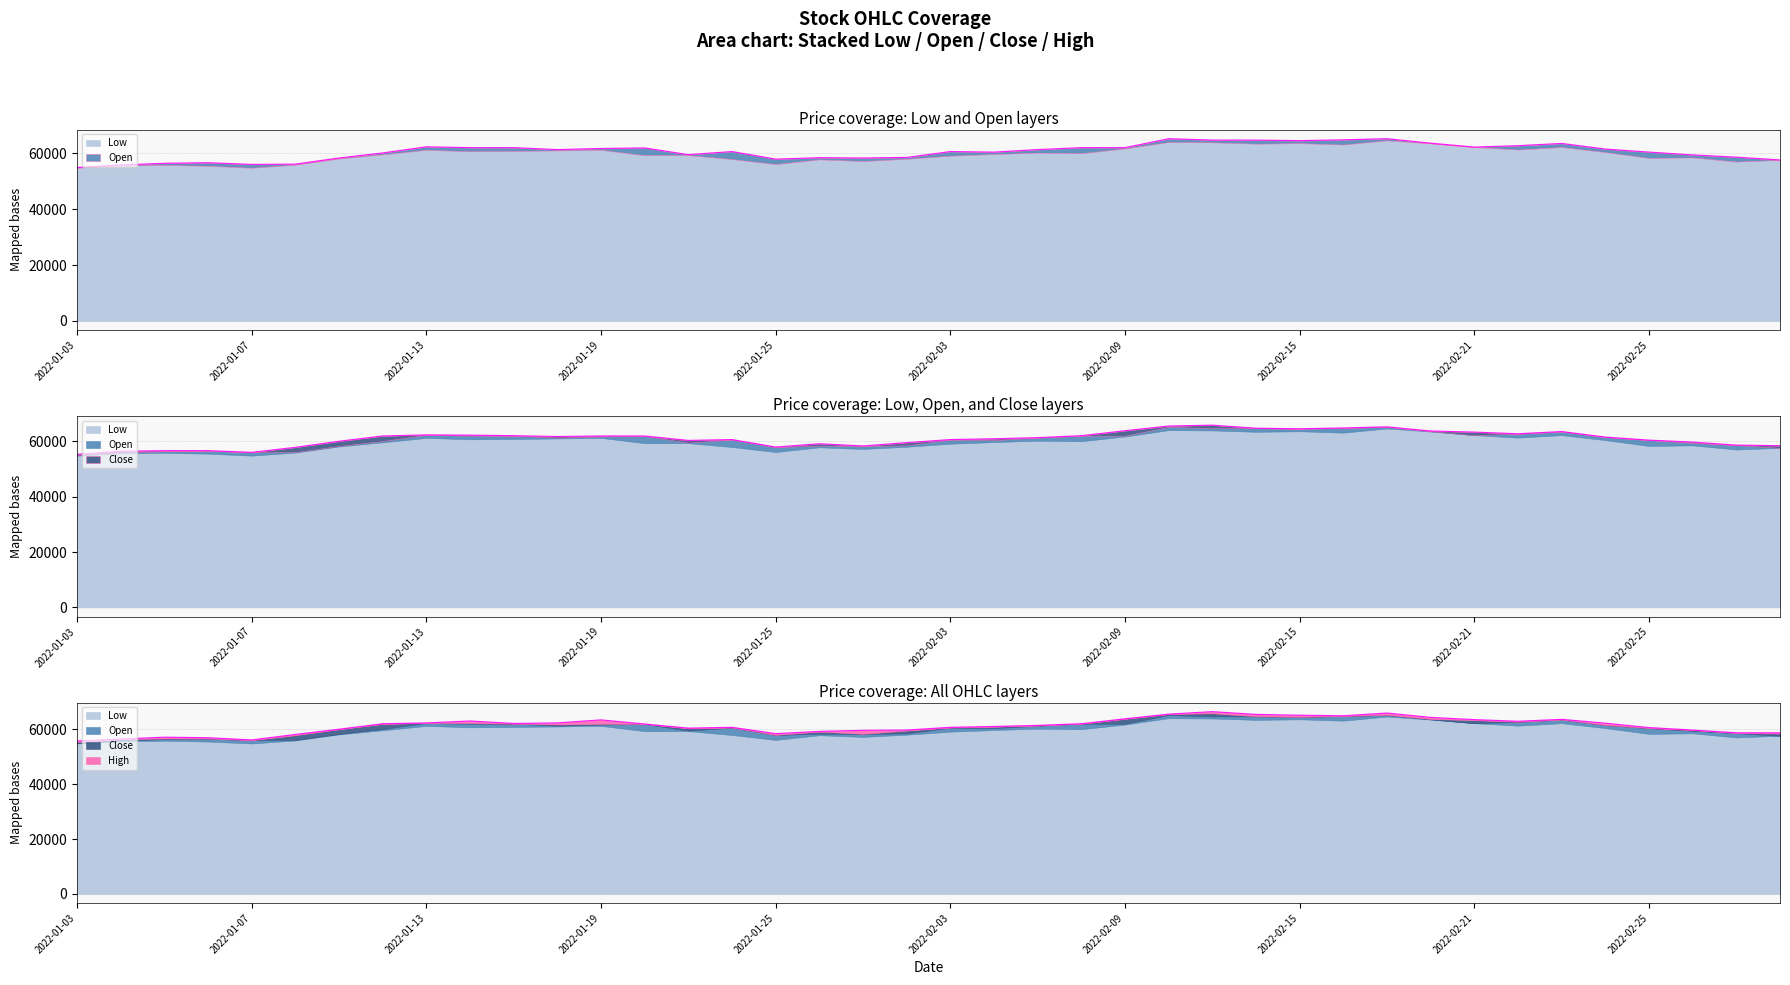

How many interior local peaks does the Open series have?

9